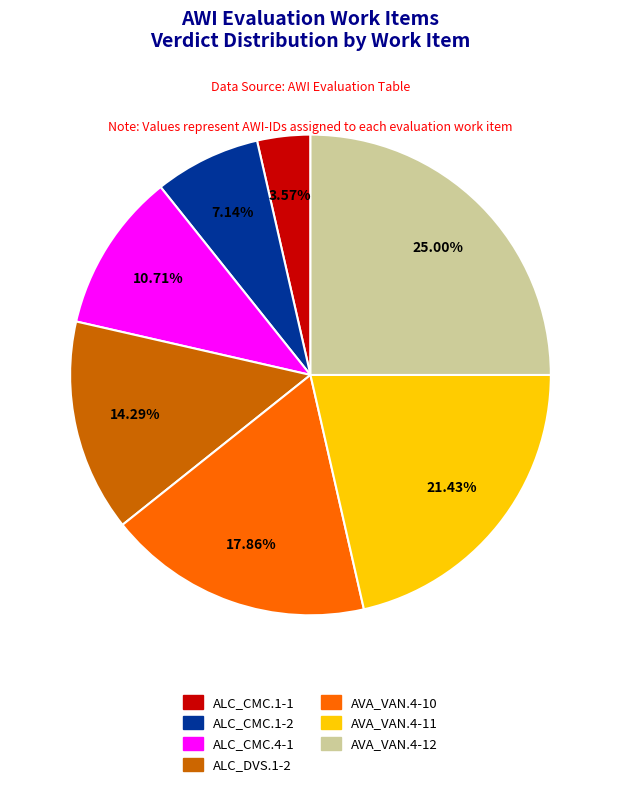

Is it true that ALC_CMC.1-1 is 4% of the pie?

True